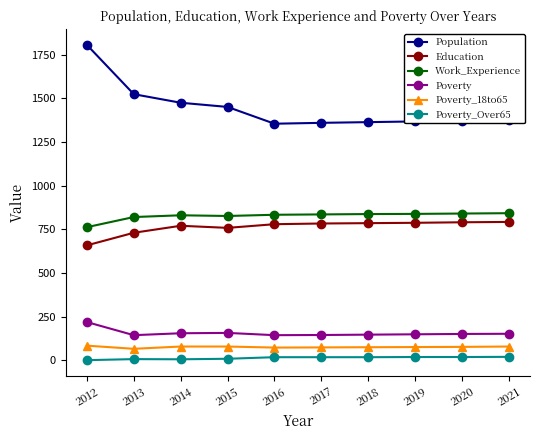

What are all the series names shown in the legend?

Population, Education, Work_Experience, Poverty, Poverty_18to65, Poverty_Over65